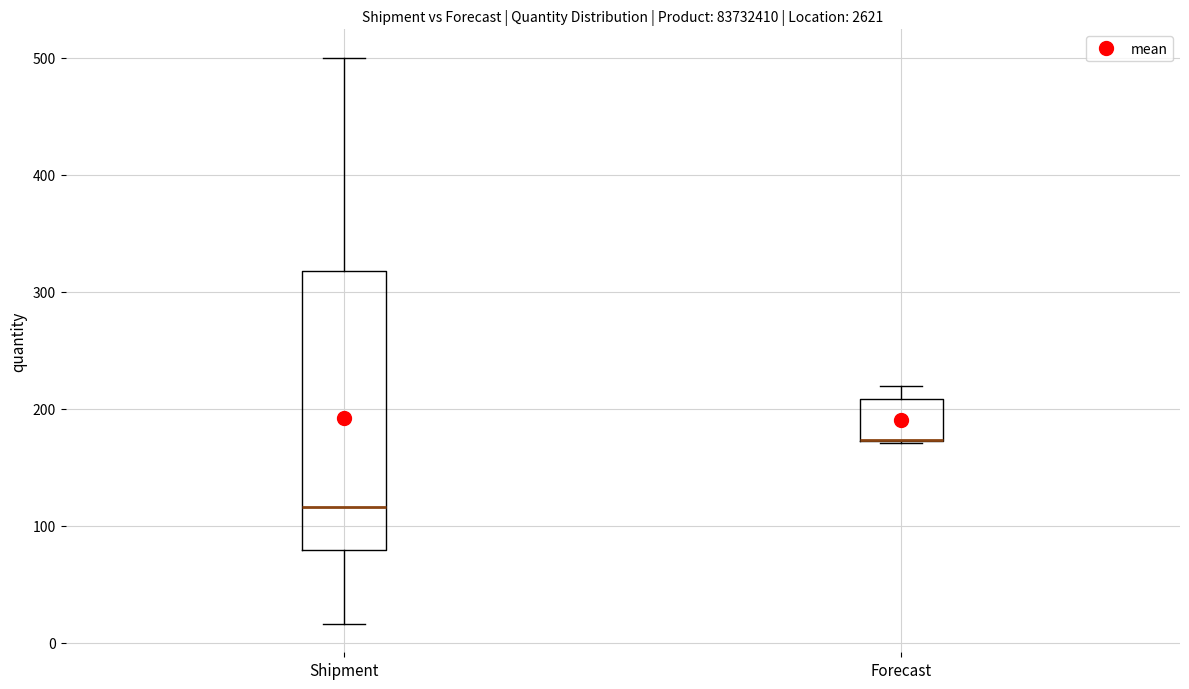

Reading left to right, transcribe this box plot: for each box, give where its median line is, the range the box spans, and where its two whiskers end, as read against the y-axis. The values are not printed on the chart, so give them approximately, as read against the axis.

Shipment: median 120, box 80 to 320, whiskers 20 to 500
Forecast: median 170 (drawn on the box's lower edge), box 170 to 210, whiskers 170 to 220